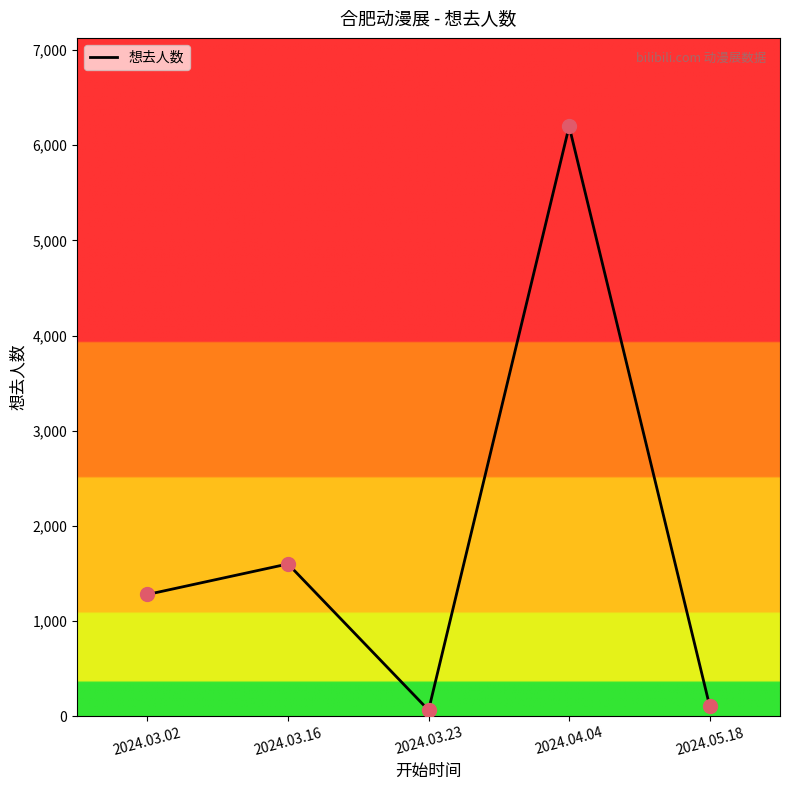

Approximately how many times larger is the value at 2024.05.18 compared to 2024.03.23?

1.7